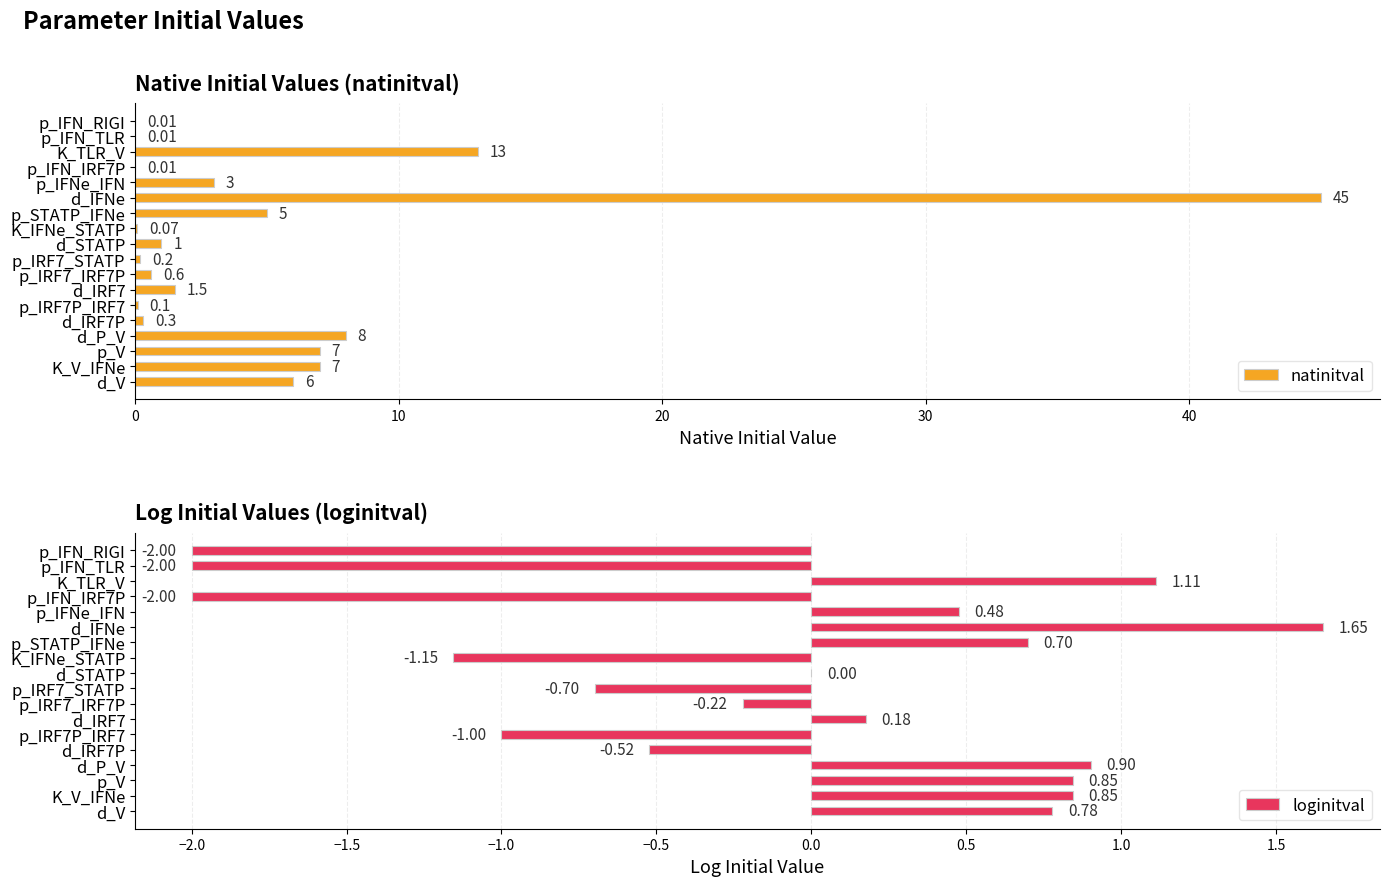

What is the sum of the natinitval values at p_IFN_RIGI and d_IFNe?

45.0